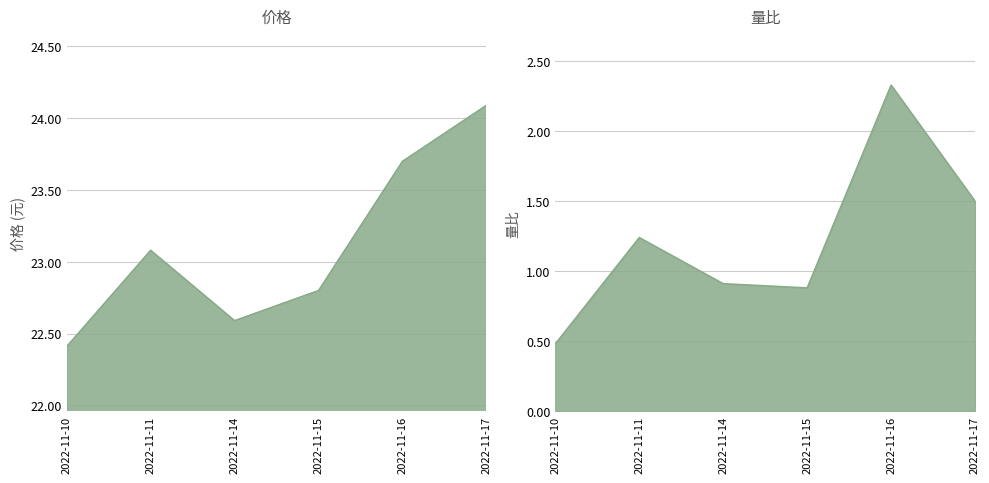

What is the minimum value for 价格?

22.4